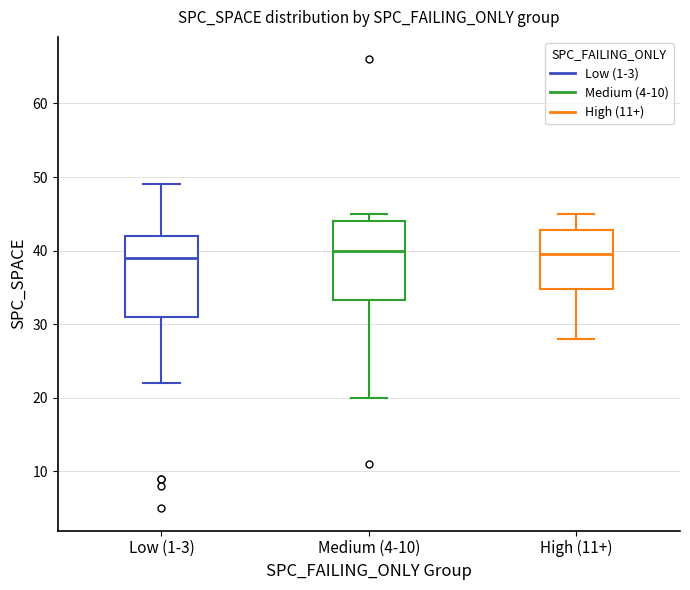

Reading left to right, read every box against the y-axis: the position of its median line, the range the box covers, and the ends of its whiskers. The values are not printed on the chart, so give them approximately, as read against the axis.

Low (1-3): median 39, box 31 to 42, whiskers 22 to 49
Medium (4-10): median 40, box 33 to 44, whiskers 20 to 45
High (11+): median 40, box 35 to 43, whiskers 28 to 45